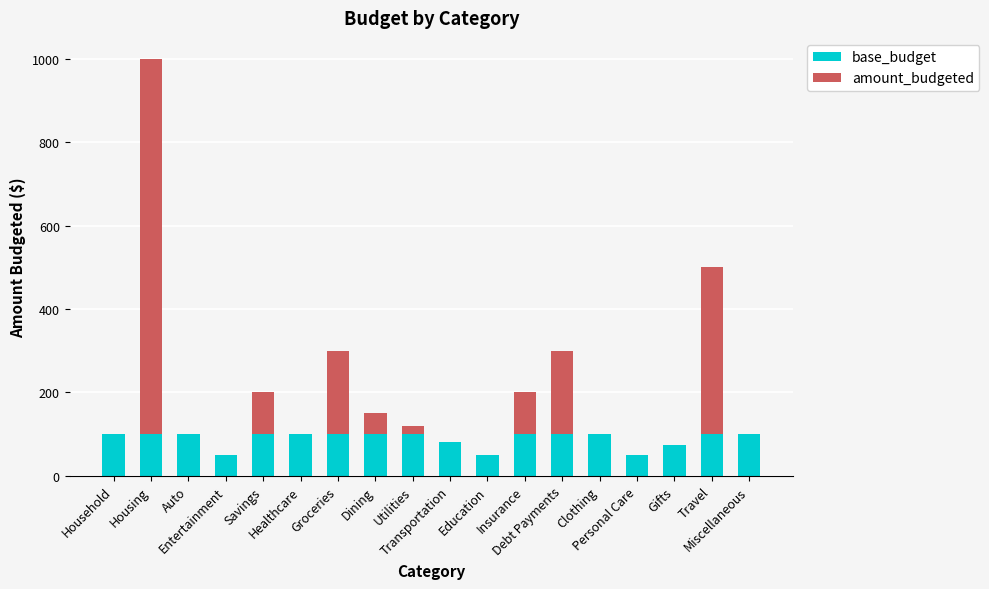

What is the sum of all base_budget values?

1605